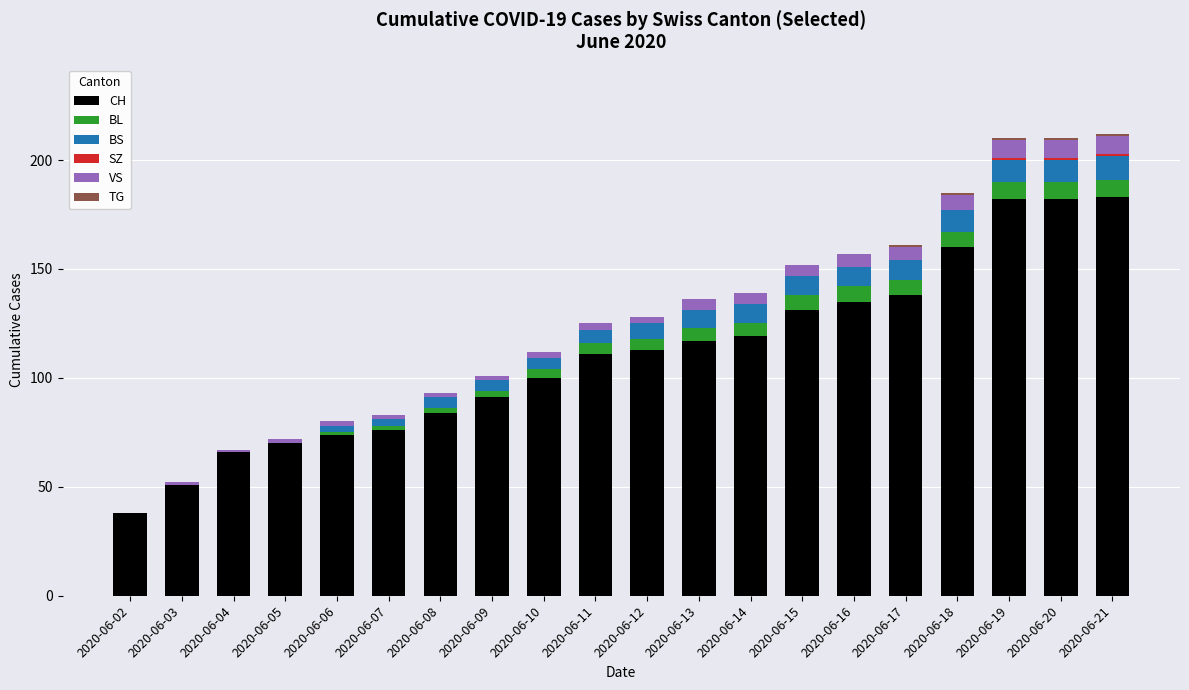

What is the highest value of the CH series?

183